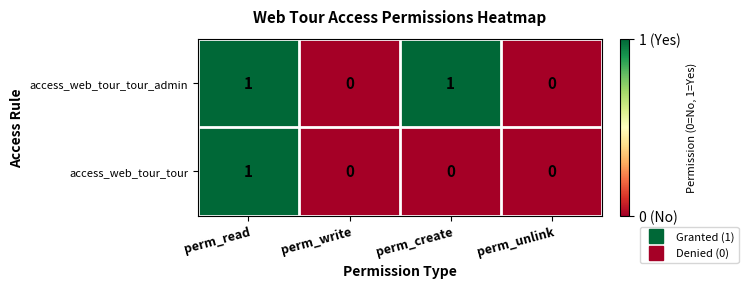

Count the access_web_tour_tour values in the range 0 to 1.

4